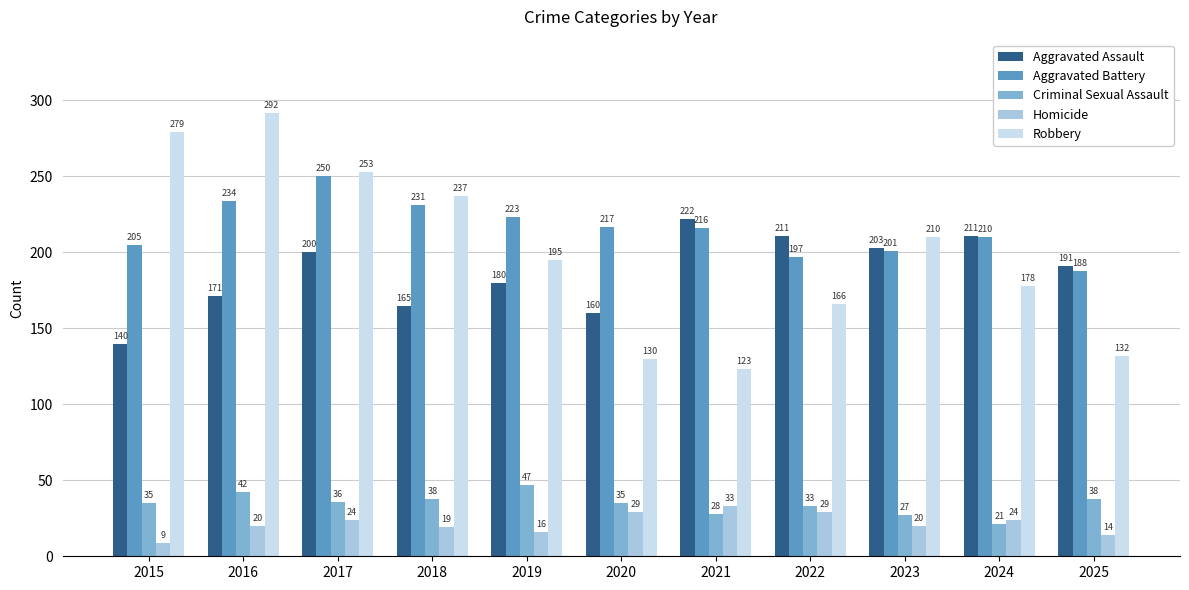

Reading left to right, list all the values displayed in this chart.

Aggravated Assault: 2015=140	2016=171	2017=200	2018=165	2019=180	2020=160	2021=222	2022=211	2023=203	2024=211	2025=191
Aggravated Battery: 2015=205	2016=234	2017=250	2018=231	2019=223	2020=217	2021=216	2022=197	2023=201	2024=210	2025=188
Criminal Sexual Assault: 2015=35	2016=42	2017=36	2018=38	2019=47	2020=35	2021=28	2022=33	2023=27	2024=21	2025=38
Homicide: 2015=9	2016=20	2017=24	2018=19	2019=16	2020=29	2021=33	2022=29	2023=20	2024=24	2025=14
Robbery: 2015=279	2016=292	2017=253	2018=237	2019=195	2020=130	2021=123	2022=166	2023=210	2024=178	2025=132